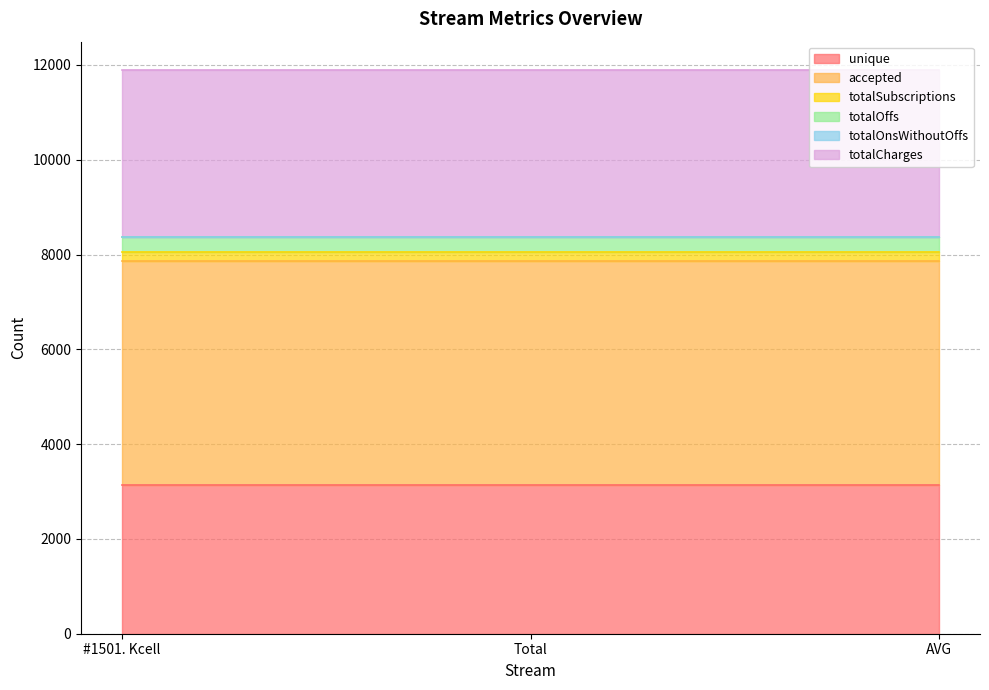

Reading right to left, list all the values displayed in this chart.

unique: 3137	3137	3137
accepted: 4735	4735	4735
totalSubscriptions: 185	185	185
totalOffs: 307	307	307
totalOnsWithoutOffs: 0	0	0
totalCharges: 3533	3533	3533